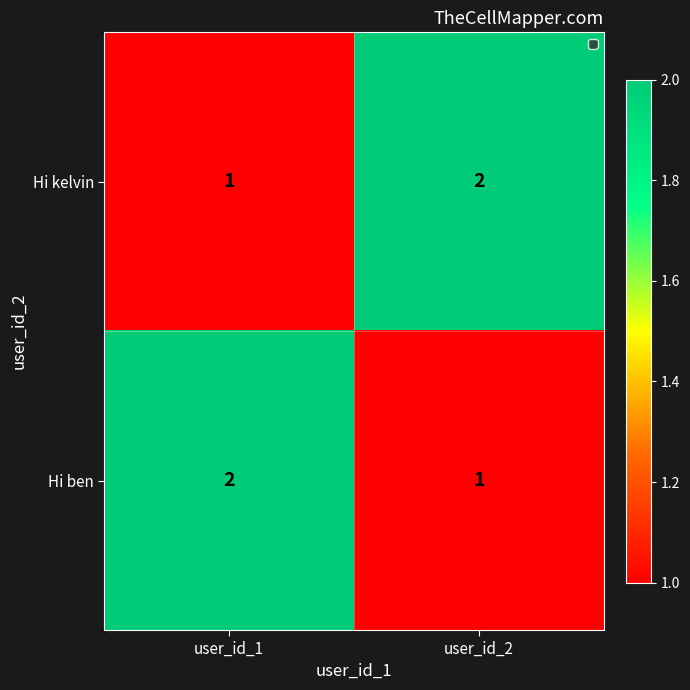

Reading left to right, transcribe all the data shown in this chart.

Hi kelvin: 1	2
Hi ben: 2	1